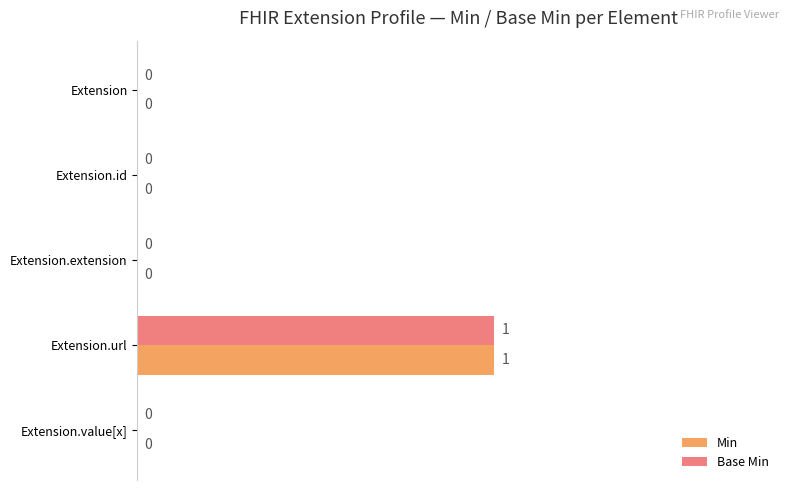

How many Base Min values are between 0 and 1?

5